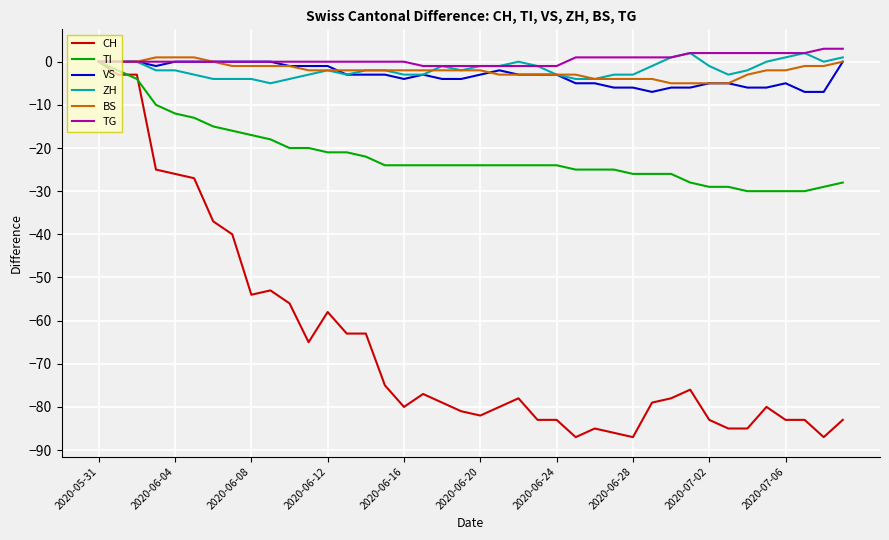

Reading left to right, what are all the values shown in this chart?

CH: 0	-3	-3	-25	-26	-27	-37	-40	-54	-53	-56	-65	-58	-63	-63	-75	-80	-77	-79	-81	-82	-80	-78	-83	-83	-87	-85	-86	-87	-79	-78	-76	-83	-85	-85	-80	-83	-83	-87	-83
TI: 0	-2	-4	-10	-12	-13	-15	-16	-17	-18	-20	-20	-21	-21	-22	-24	-24	-24	-24	-24	-24	-24	-24	-24	-24	-25	-25	-25	-26	-26	-26	-28	-29	-29	-30	-30	-30	-30	-29	-28
VS: 0	0	0	-1	0	0	0	0	0	0	-1	-1	-1	-3	-3	-3	-4	-3	-4	-4	-3	-2	-3	-3	-3	-5	-5	-6	-6	-7	-6	-6	-5	-5	-6	-6	-5	-7	-7	0
ZH: 0	0	0	-2	-2	-3	-4	-4	-4	-5	-4	-3	-2	-3	-2	-2	-3	-3	-1	-2	-1	-1	0	-1	-3	-4	-4	-3	-3	-1	1	2	-1	-3	-2	0	1	2	0	1
BS: 0	0	0	1	1	1	0	-1	-1	-1	-1	-2	-2	-2	-2	-2	-2	-2	-2	-2	-2	-3	-3	-3	-3	-3	-4	-4	-4	-4	-5	-5	-5	-5	-3	-2	-2	-1	-1	0
TG: 0	0	0	0	0	0	0	0	0	0	0	0	0	0	0	0	0	-1	-1	-1	-1	-1	-1	-1	-1	1	1	1	1	1	1	2	2	2	2	2	2	2	3	3